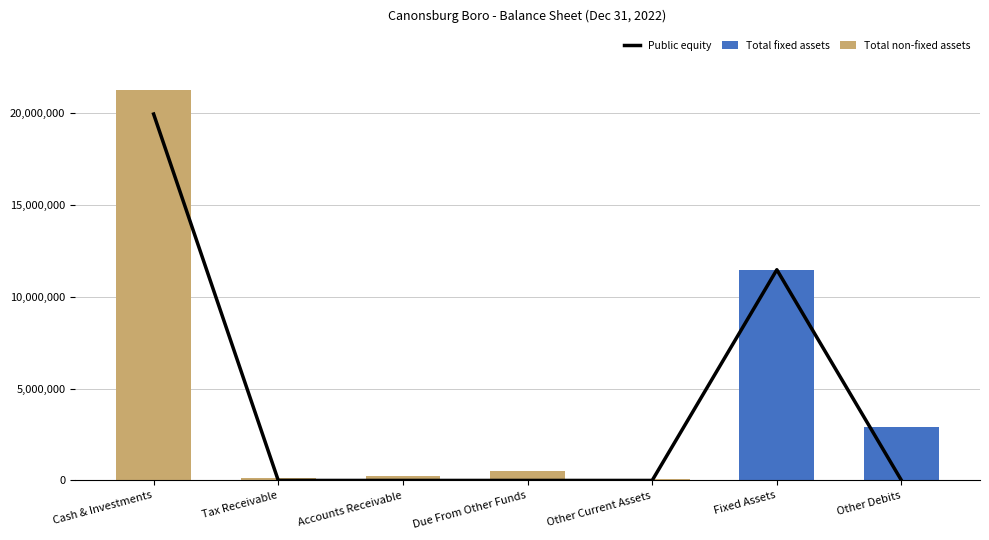

What is the label of the 3rd bar from the left?

Accounts Receivable